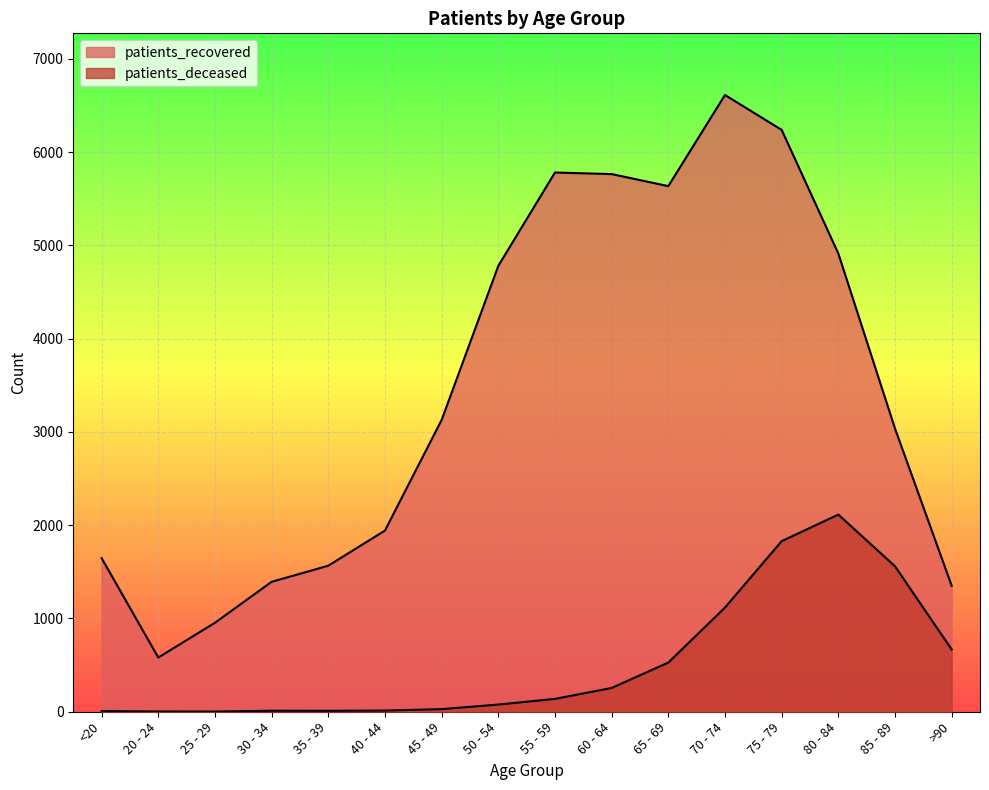

At which category is the sum across all series the highest?

75 - 79